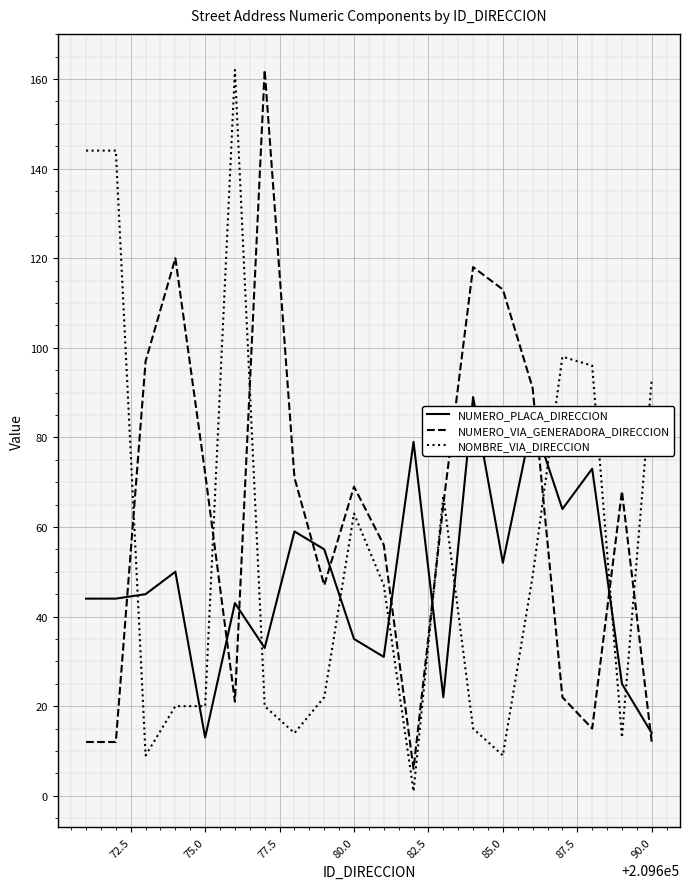

What is the greatest value displayed?

162